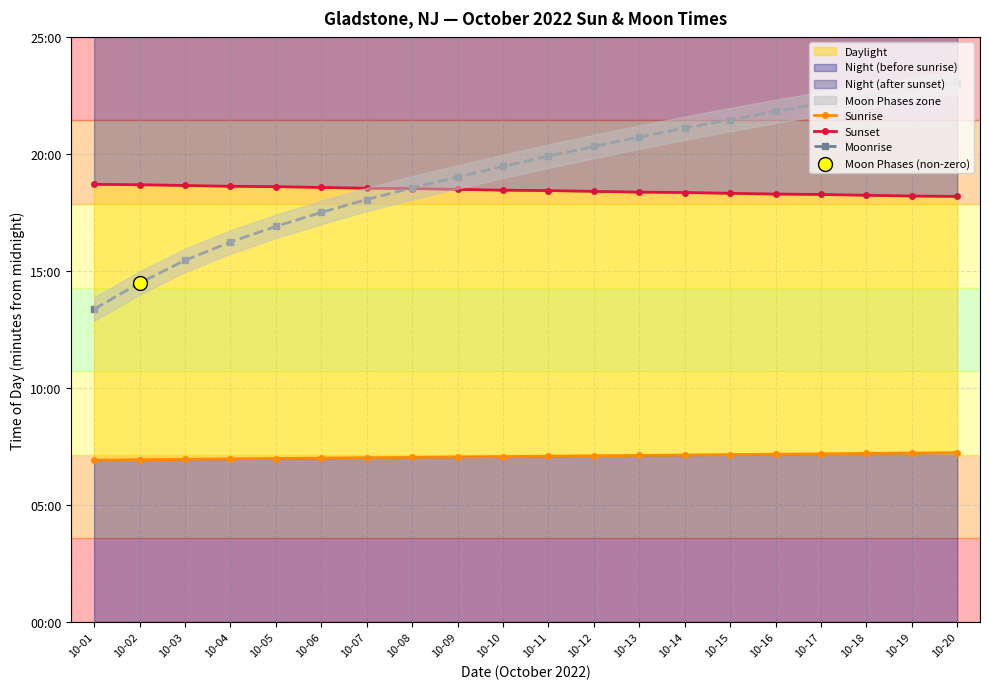

Which series has the largest Y range (max minus min)?

Moonrise